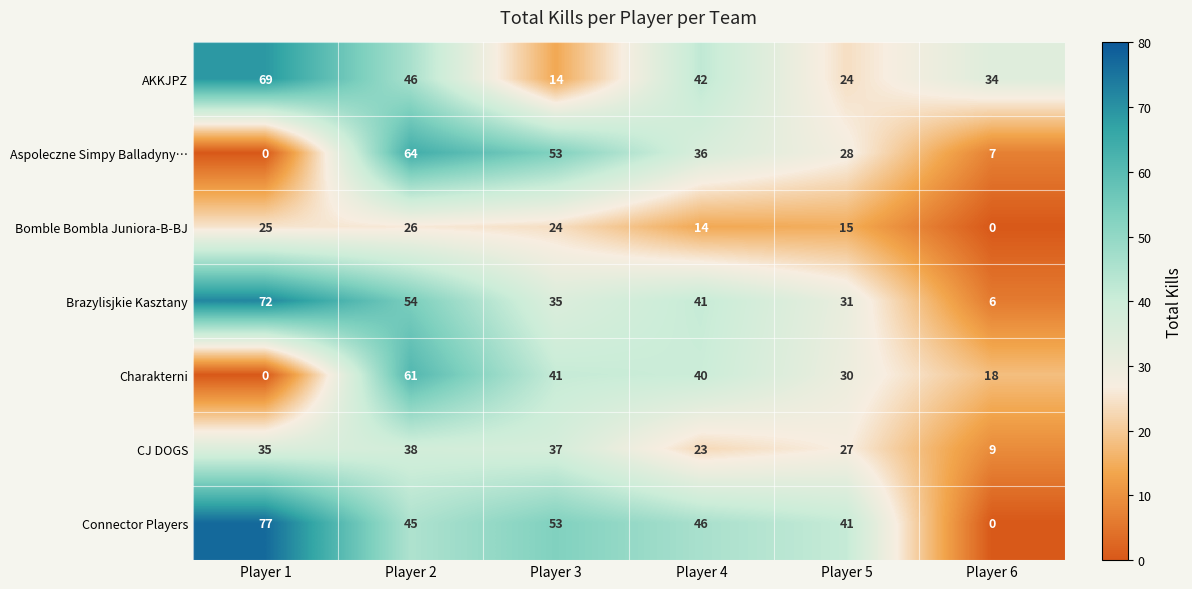

Count the number of categories in the chart.

6